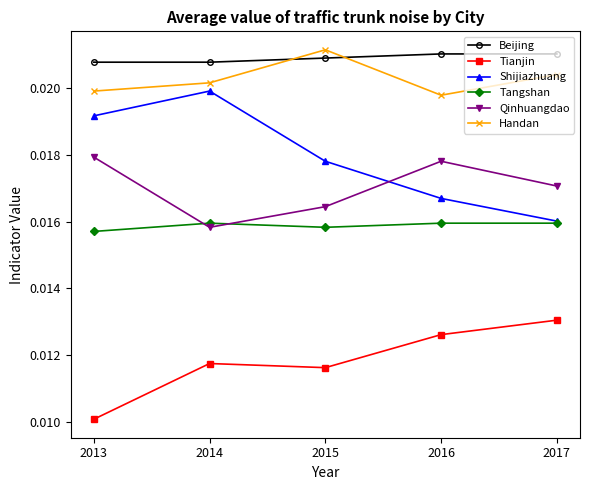

List the series in order of their peak value, highest first.

Handan, Beijing, Shijiazhuang, Qinhuangdao, Tangshan, Tianjin